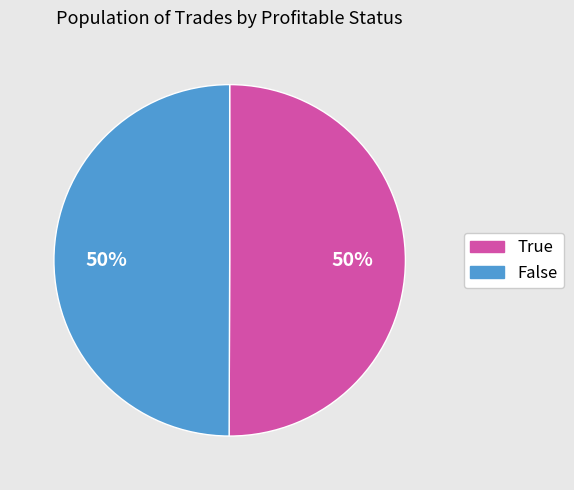

Is it true that True is 42% of the pie?

False